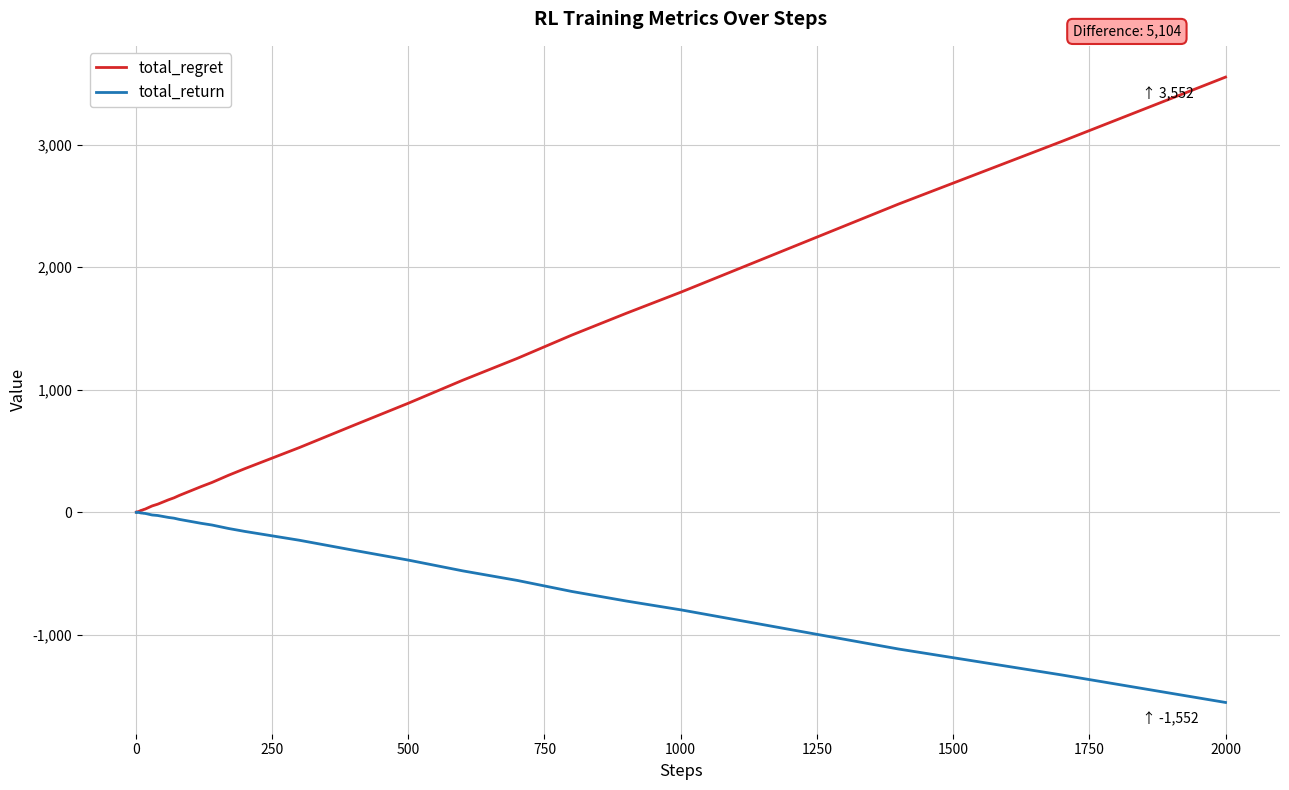

What is the greatest value displayed?

3552